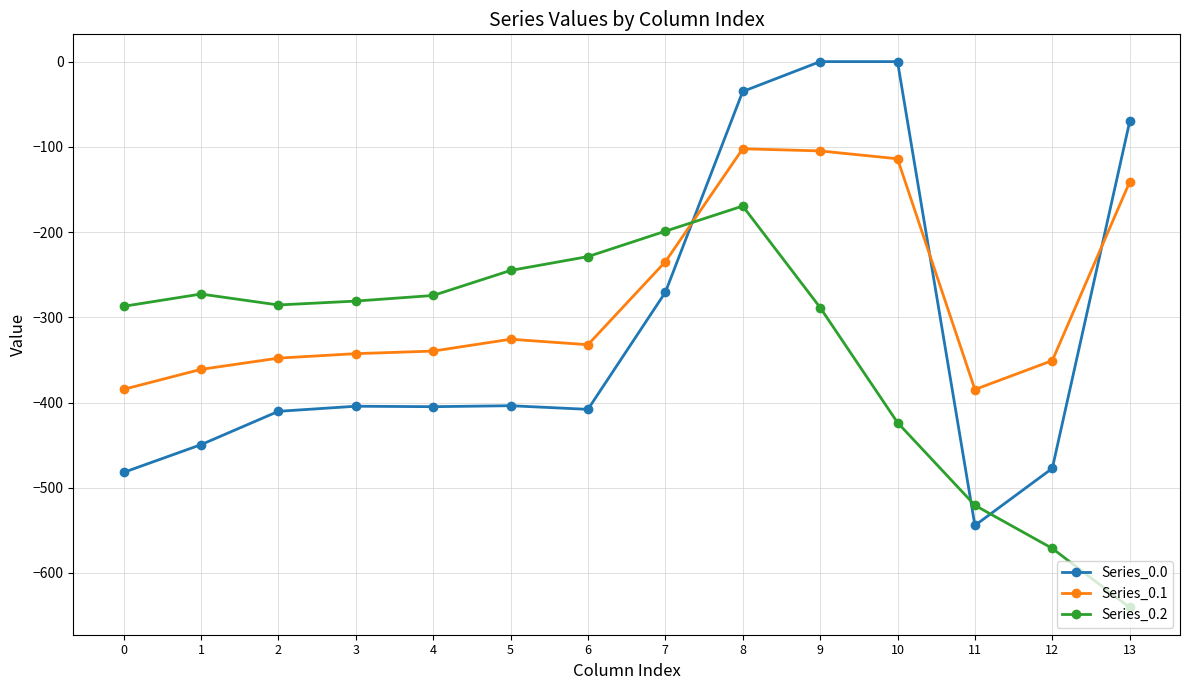

What are all the series names shown in the legend?

Series_0.0, Series_0.1, Series_0.2